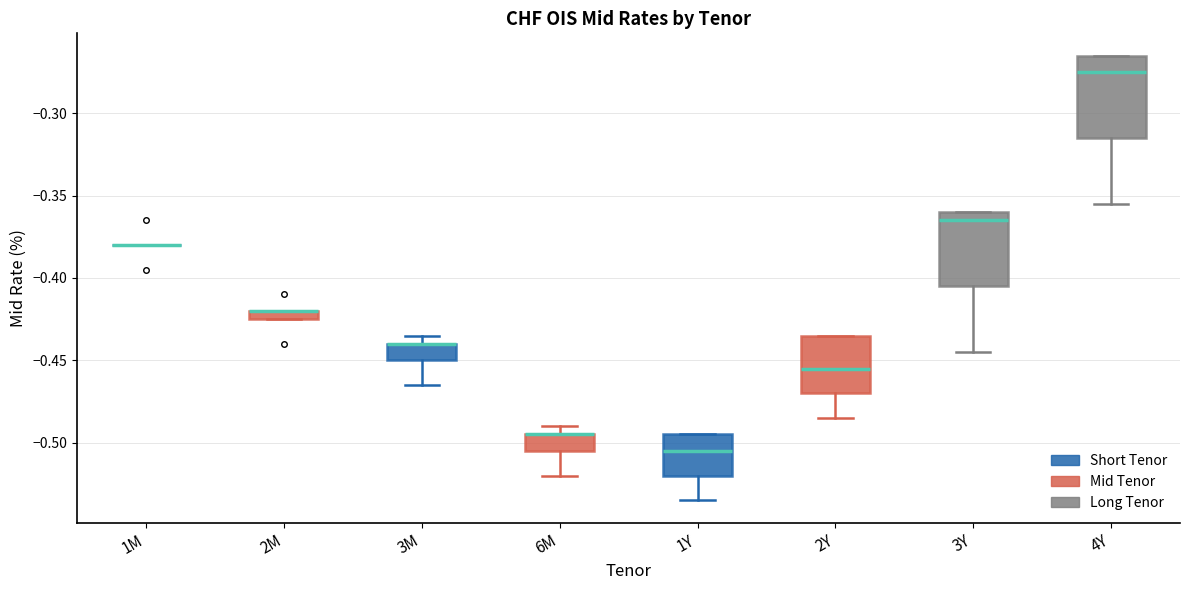

Where is the upper edge of the box for 3M on the y-axis? The values are not printed on the chart, so give them approximately, as read against the axis.

-0.440